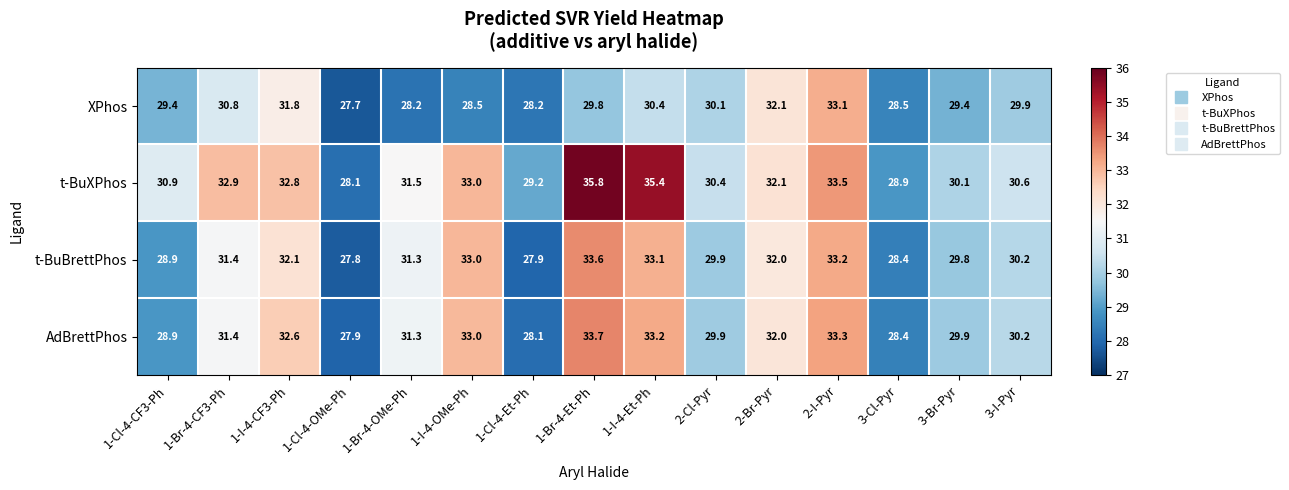

Rank the series by their maximum value, from lowest to highest.

XPhos, t-BuBrettPhos, AdBrettPhos, t-BuXPhos